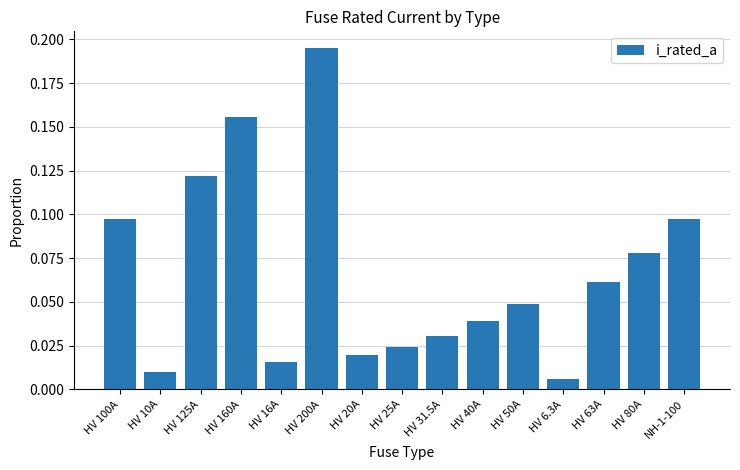

What is the sum of all values?

1.0